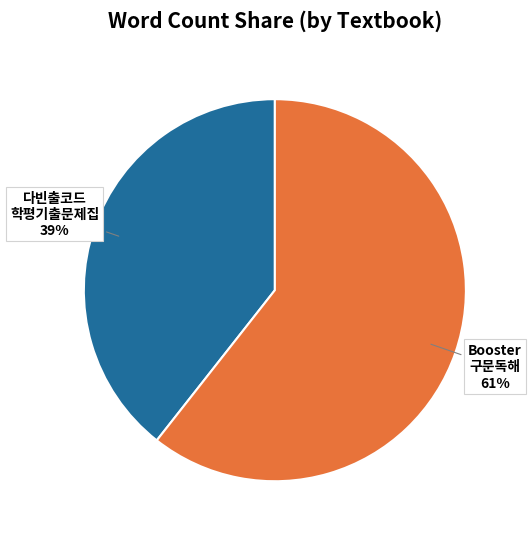

Is there a majority slice in this chart?

Yes